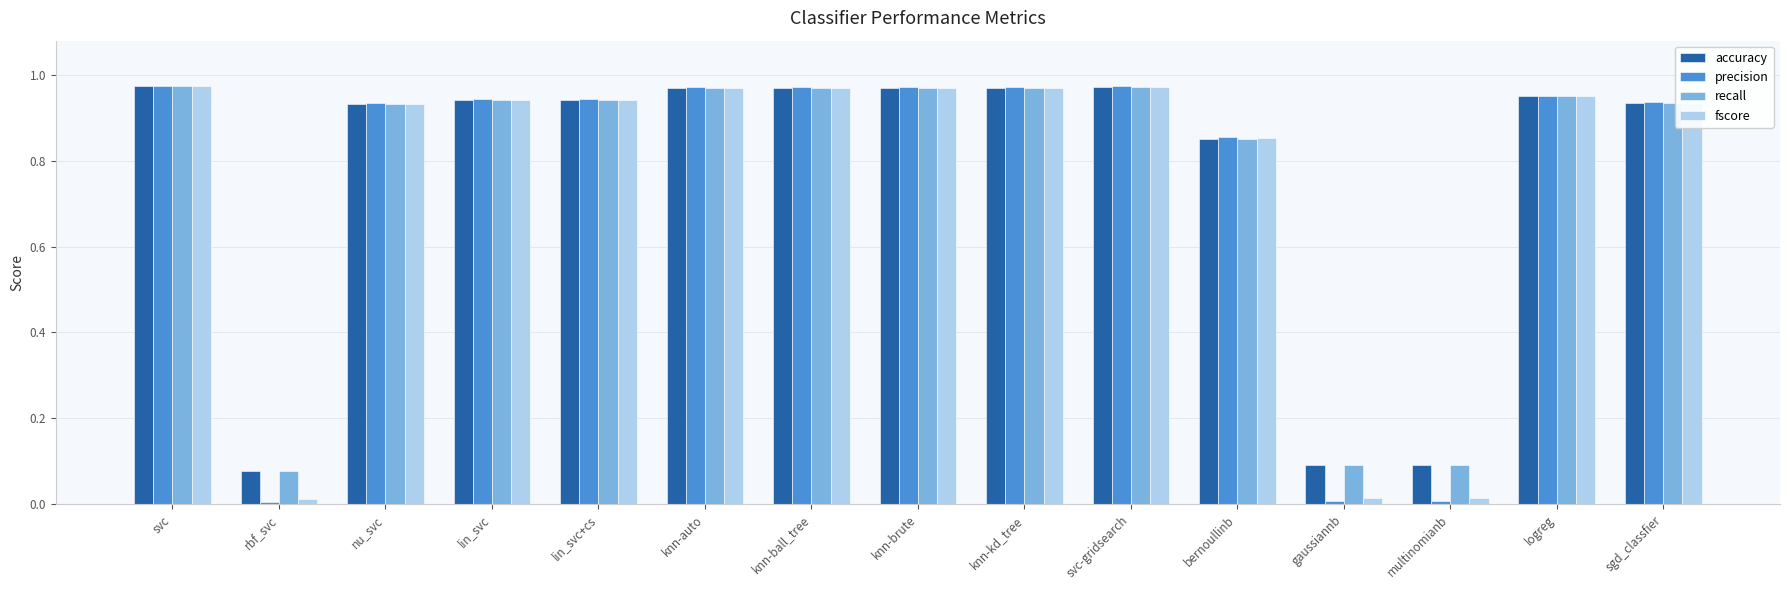

What is the total value across all series at lin_svc+cs?

3.8